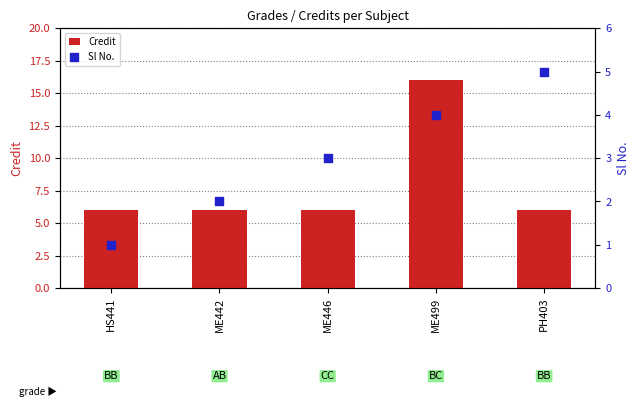

Which series reaches the maximum Y coordinate?

Credit